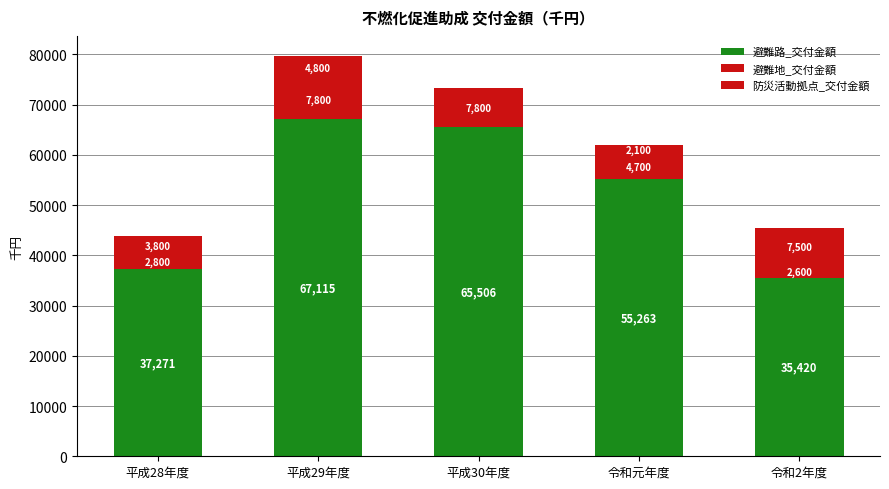

Are the bars horizontal?

No